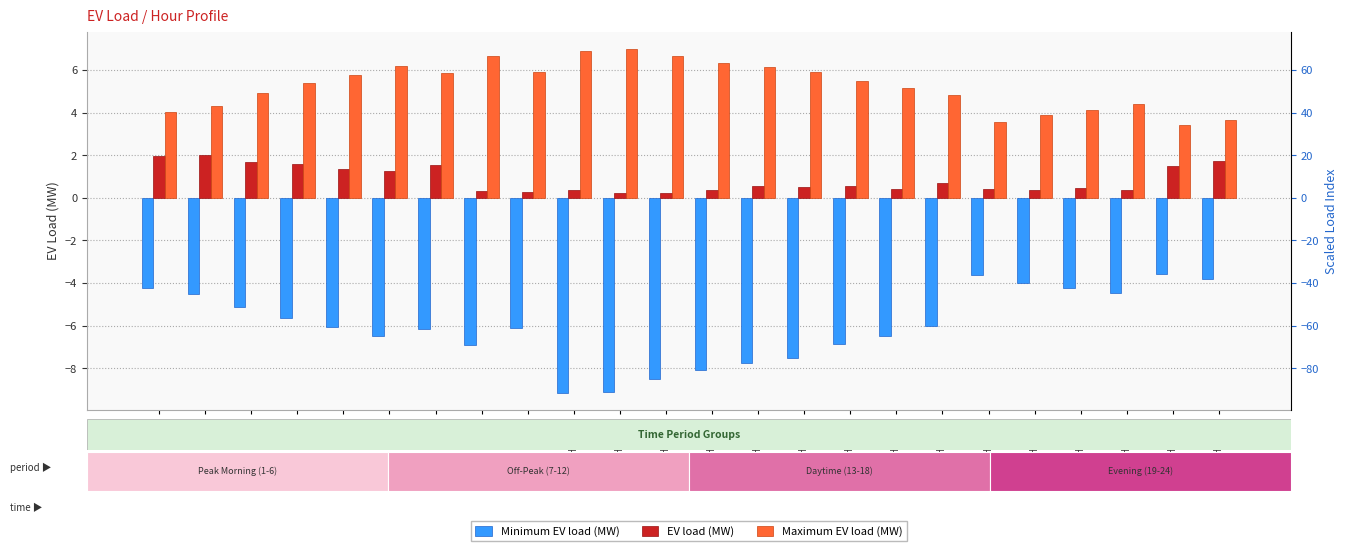

What is the difference between the highest and lowest values at Hour 19?

7.2